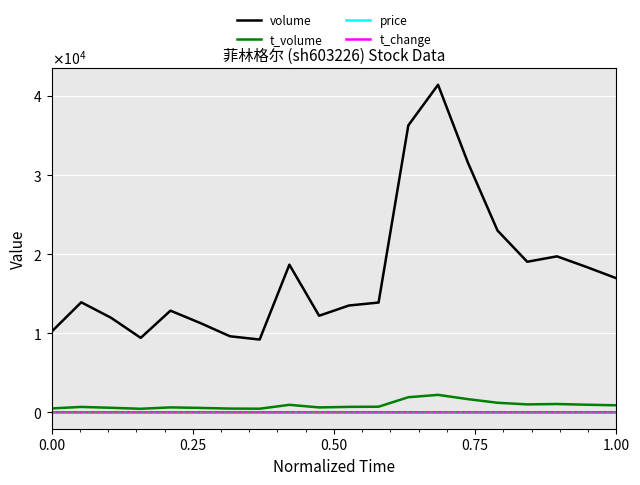

What is the maximum value shown in the chart?

41398.0